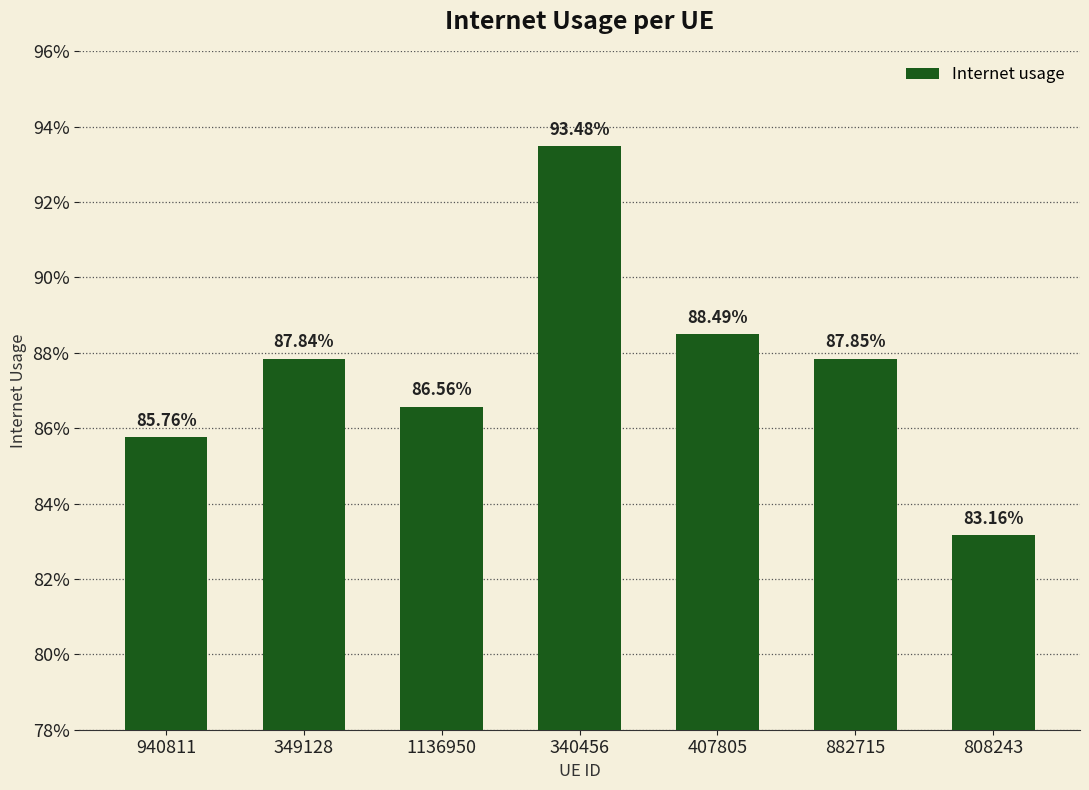

Reading right to left, list all the values displayed in this chart.

808243=0.8	882715=0.9	407805=0.9	340456=0.9	1136950=0.9	349128=0.9	940811=0.9